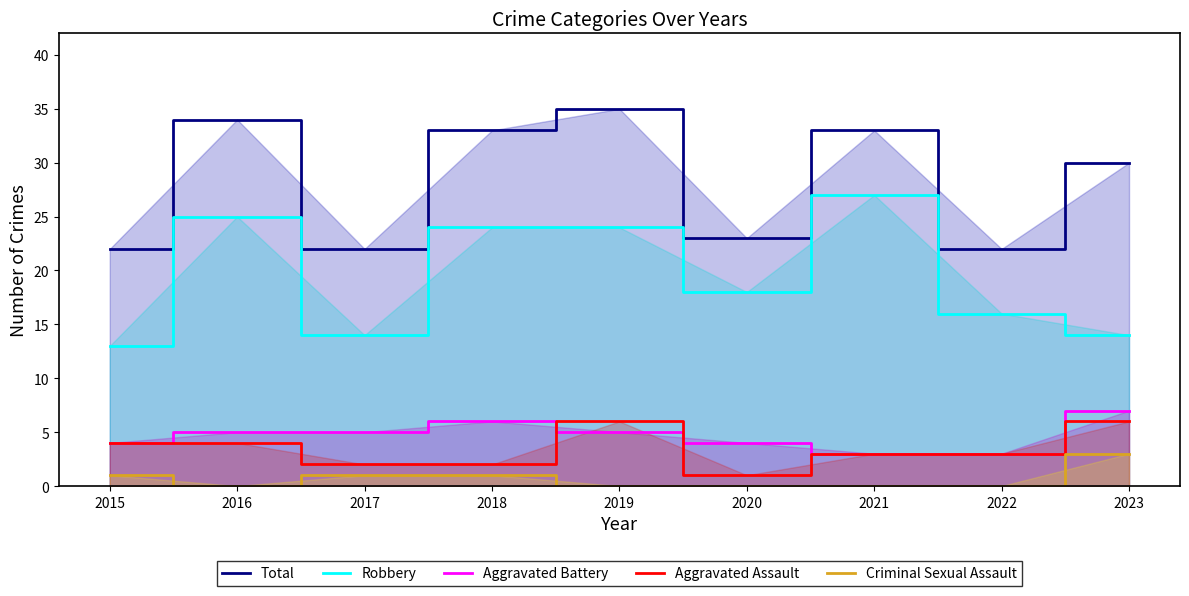

What is the spread (max minus min) of values at 2017?

21